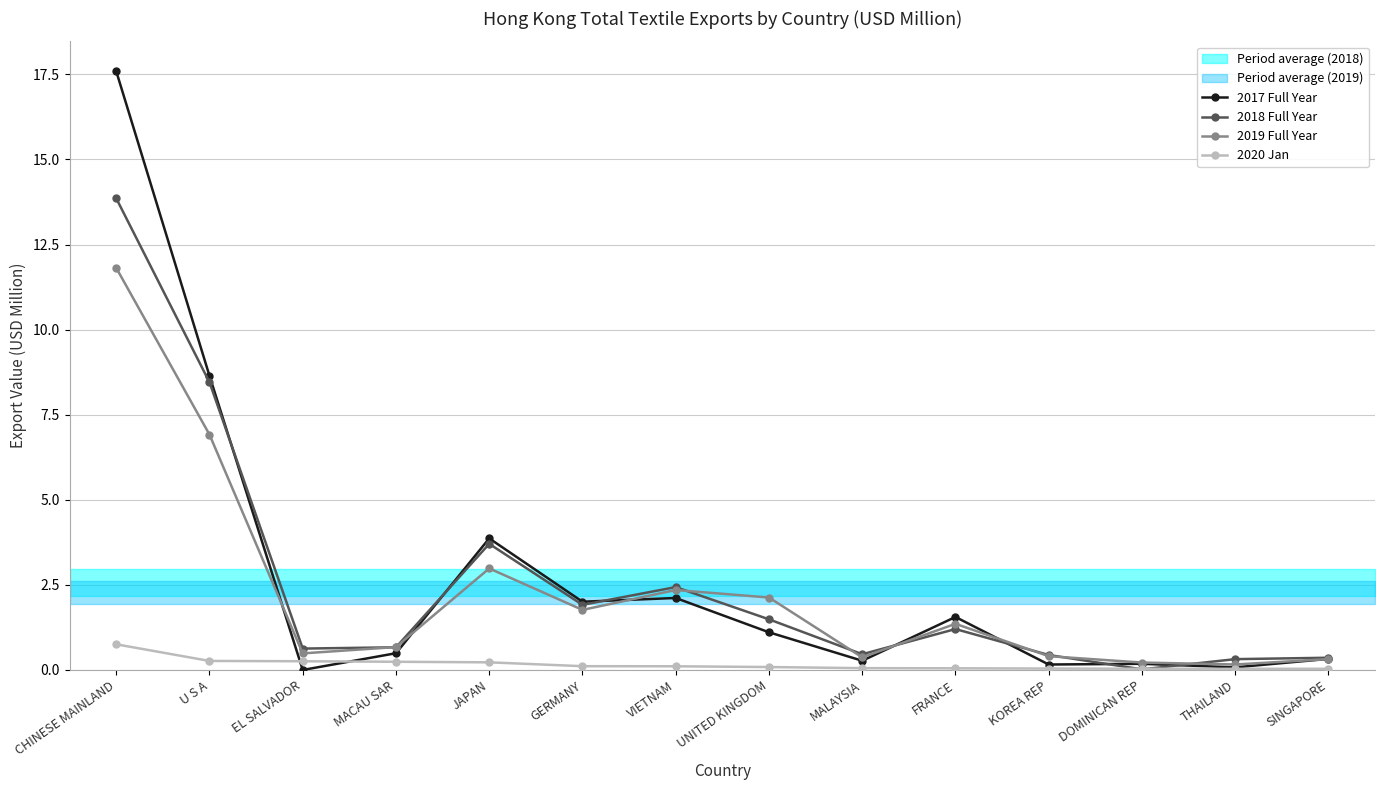

The value of 2017 Full Year at GERMANY is 2.0. True or false?

True